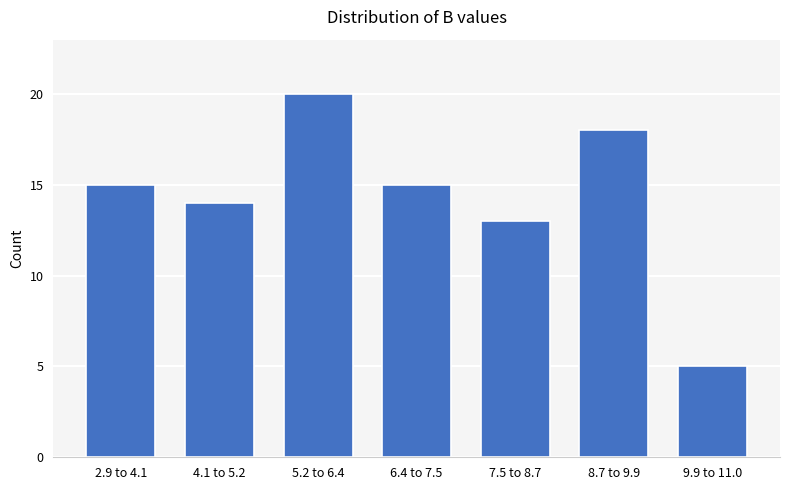

Reading left to right, list all the values displayed in this chart.

15	14	20	15	13	18	5